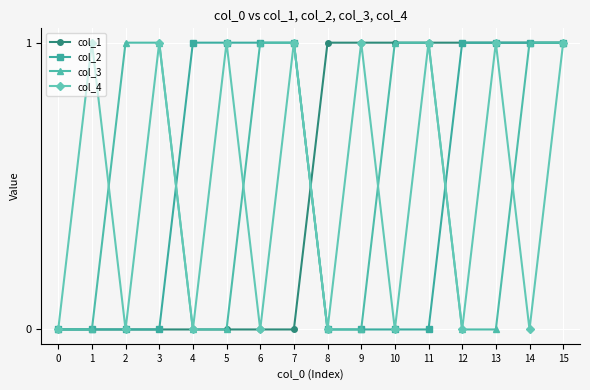

At which category is the sum across all series the highest?

15